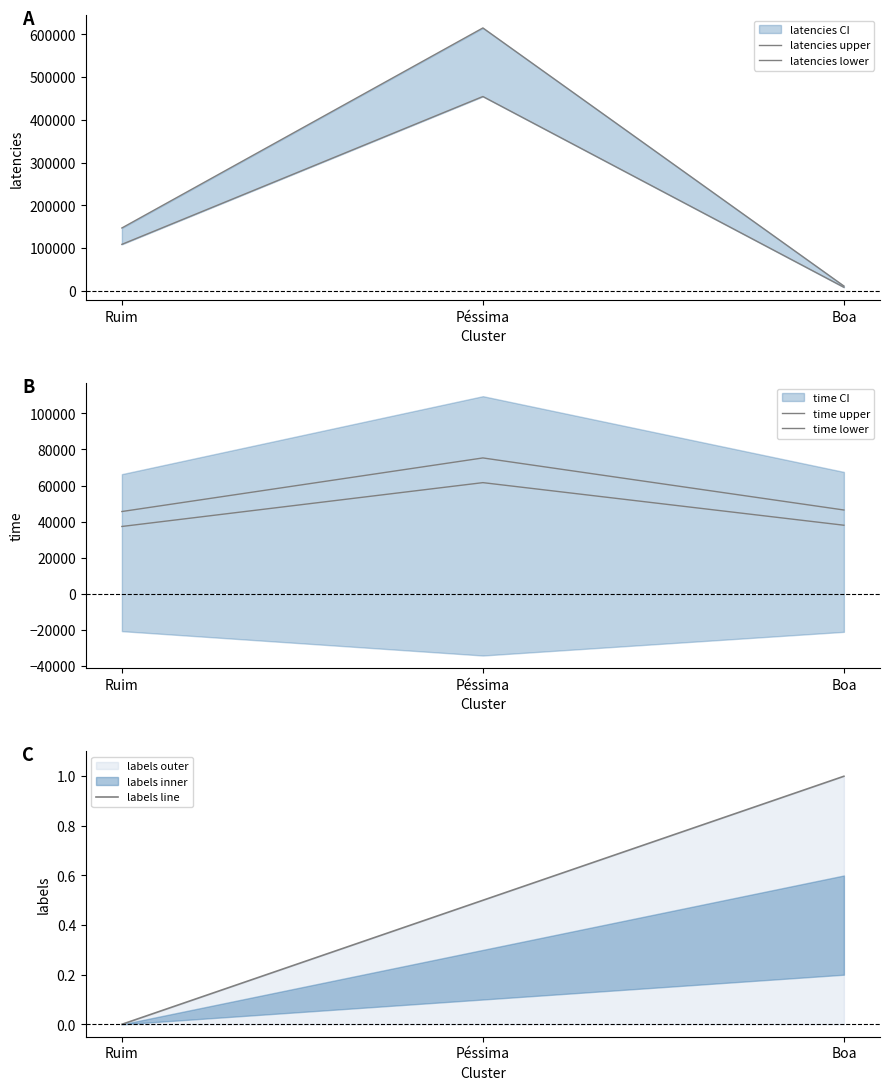

What is the average value of the time lower series?

45625.0